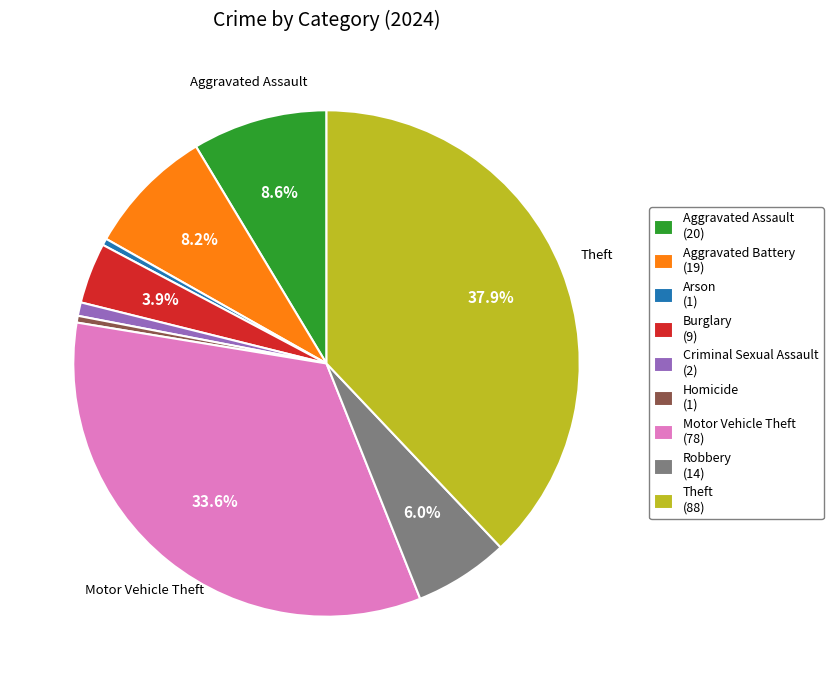

What is the ratio of the value at Motor Vehicle Theft (78) to the value at Criminal Sexual Assault (2)?

39.0